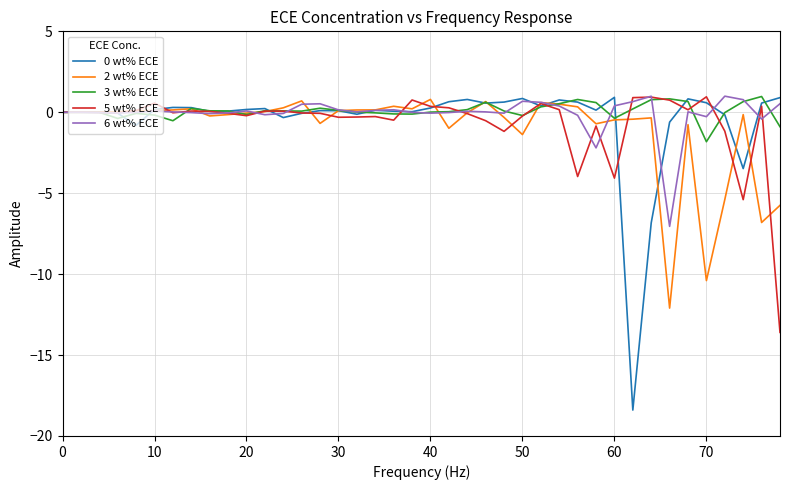

What is the minimum value for 3 wt% ECE?

-1.8